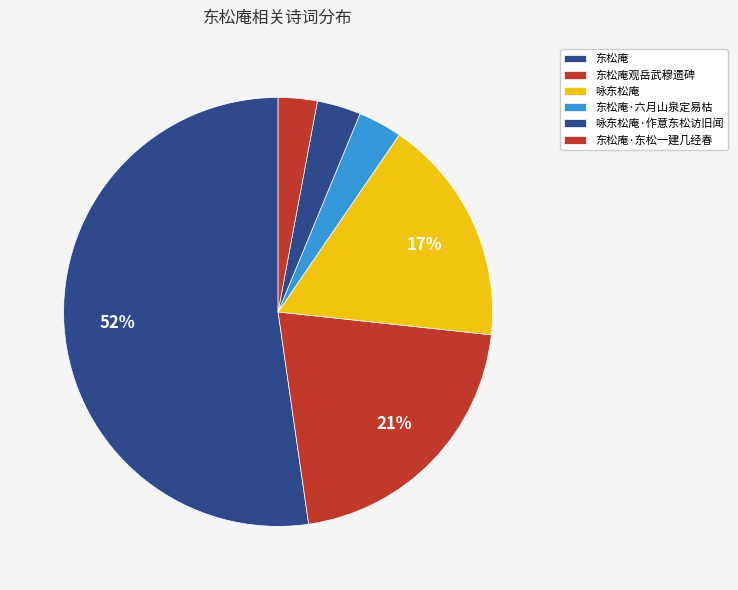

Does 东松庵 represent more than half of the total?

Yes